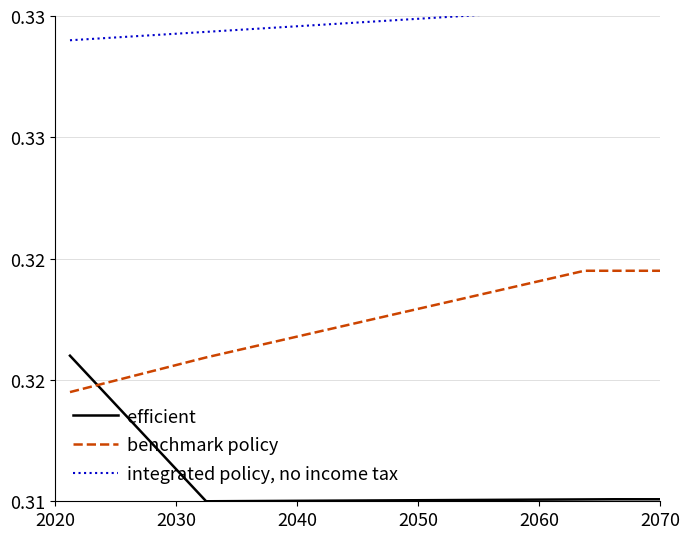

Rank the series by their maximum value, from highest to lowest.

integrated policy, no income tax, benchmark policy, efficient